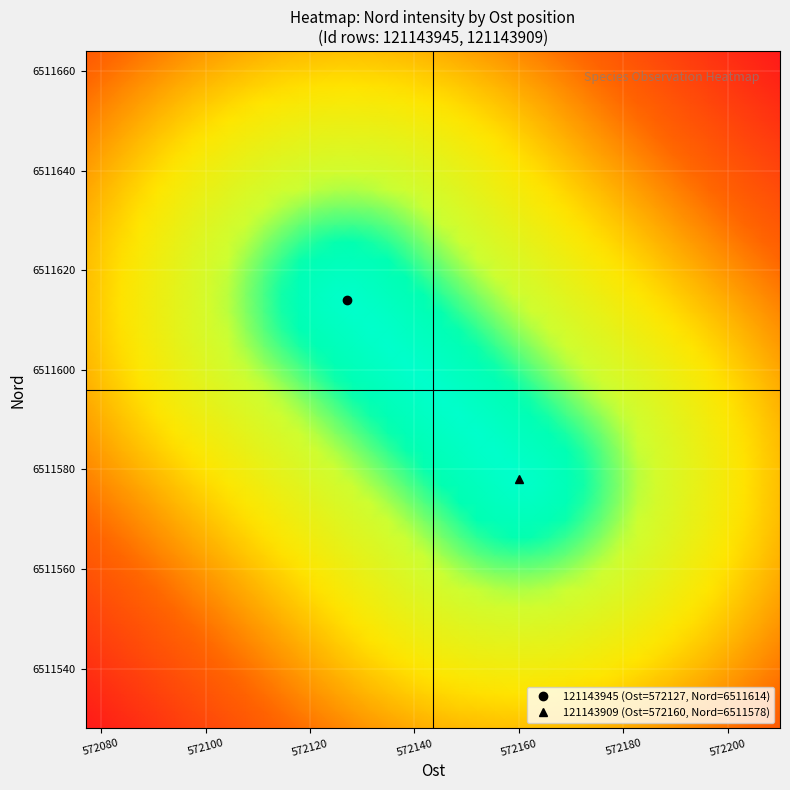

Count the number of data series in this chart.

40